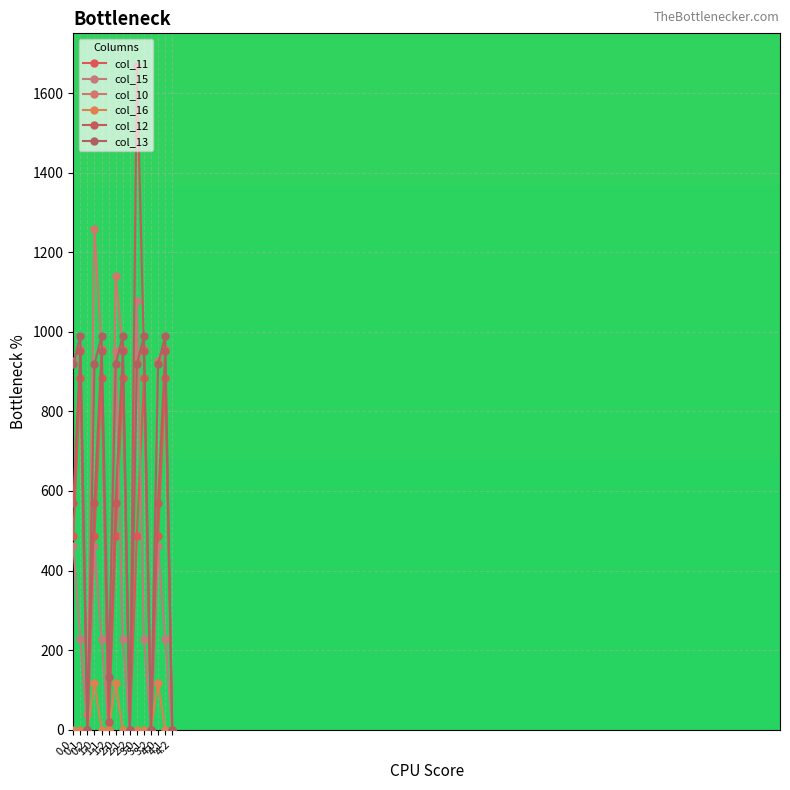

What is the maximum value for col_10?

1259.8